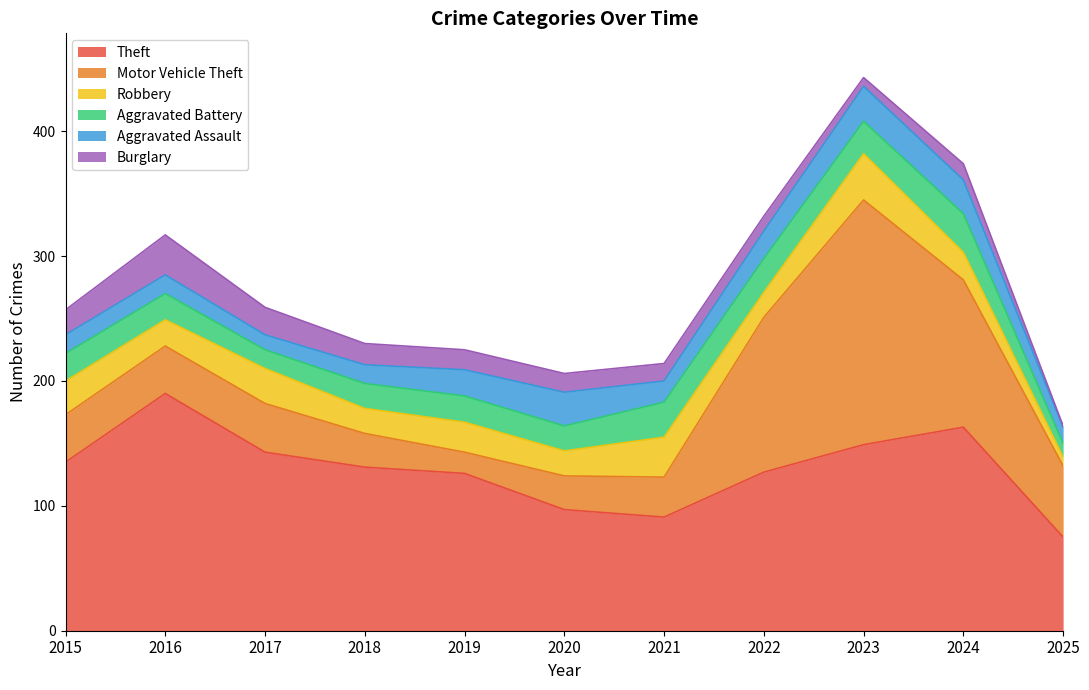

At how many categories does at least one series exceed 150?

3